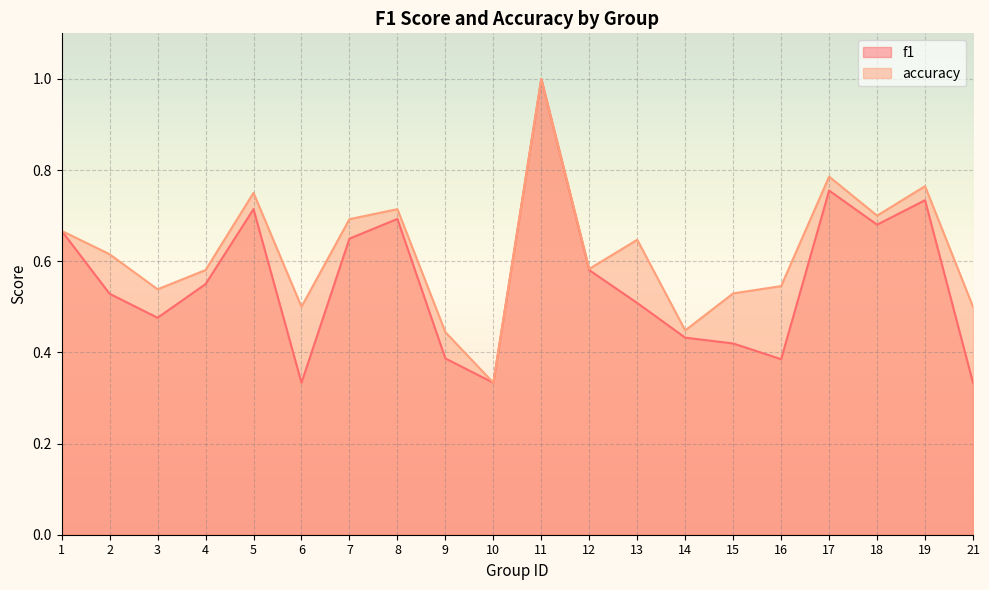

Does the chart display data point markers on the line(s)?

No